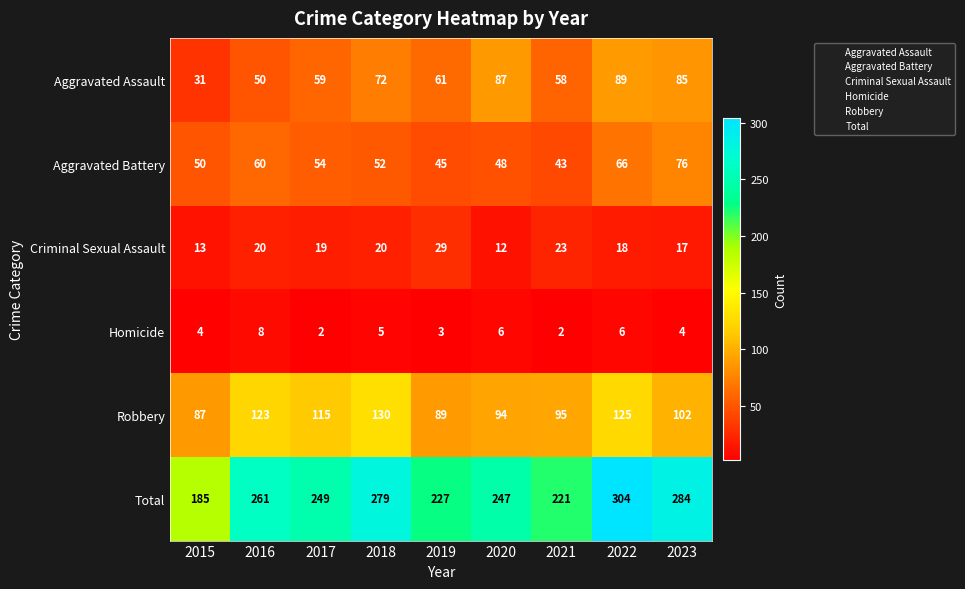

At which category is the sum across all series the highest?

2022